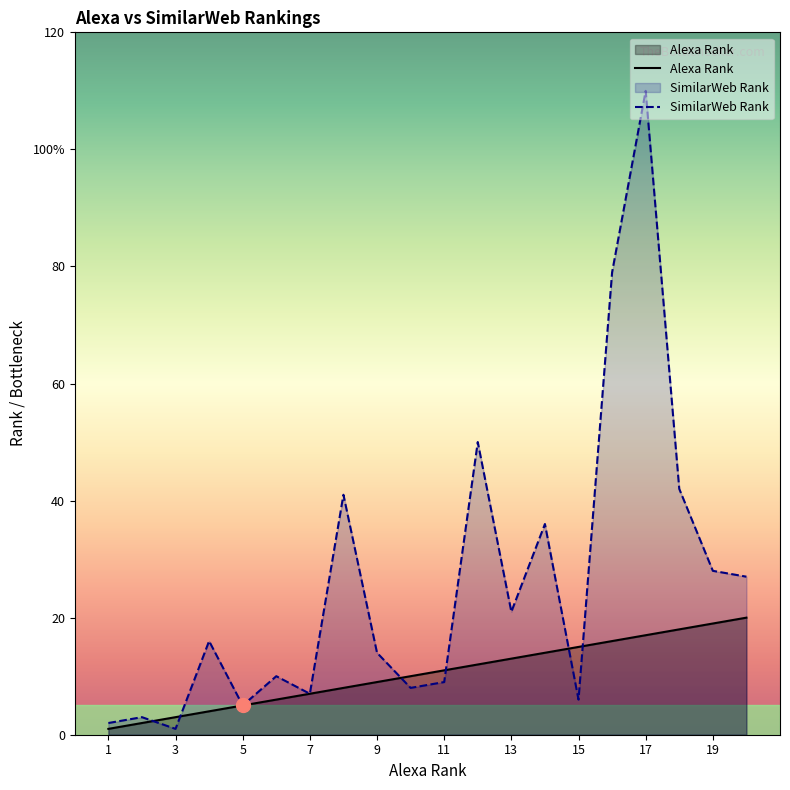

What is the value of the SimilarWeb Rank point at the 10th from the left?

8